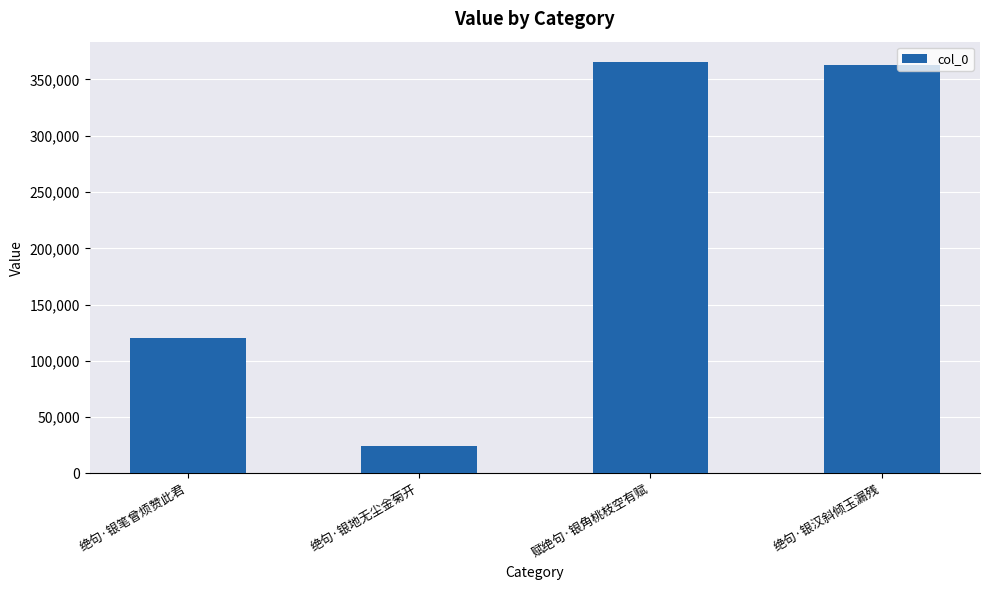

What is the smallest value displayed?

24423